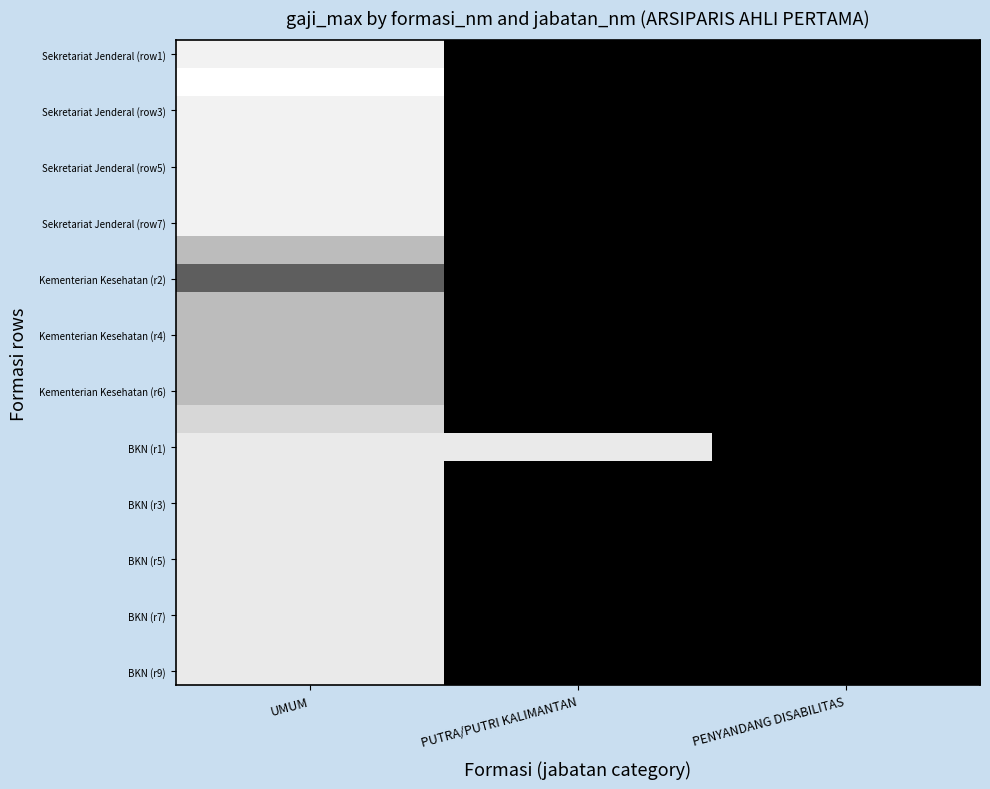

What is the greatest value displayed?

1.0